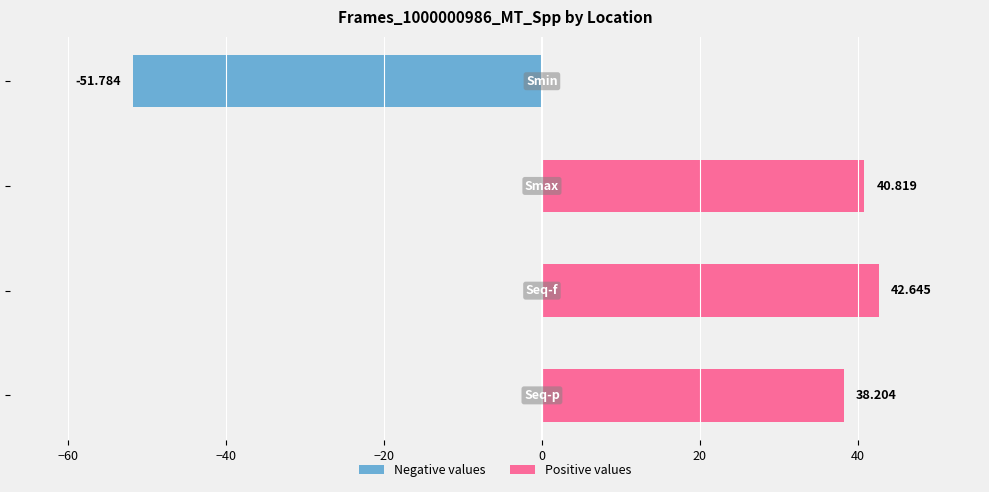

How many bars are there in total?

4